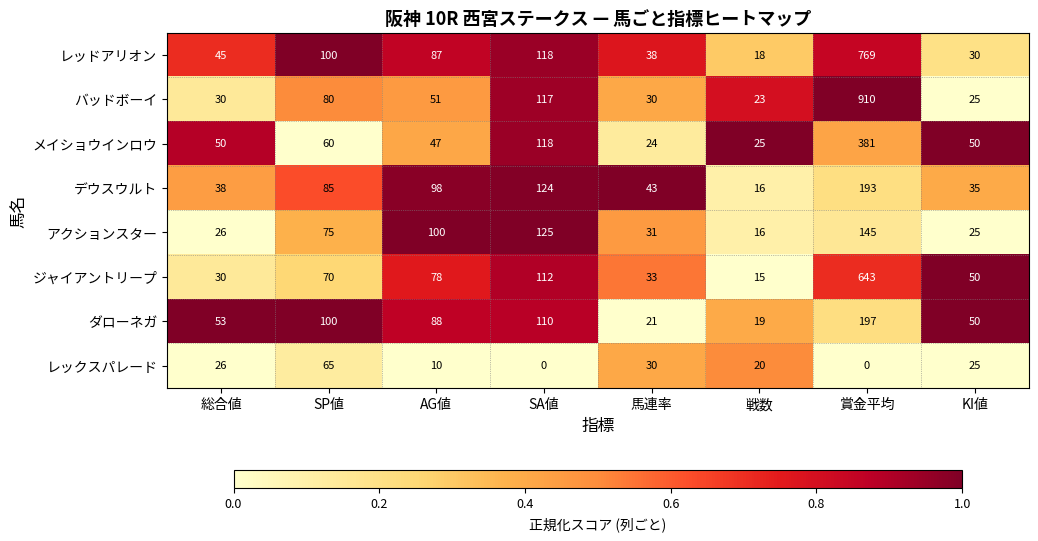

How many categories are shown in the chart?

8